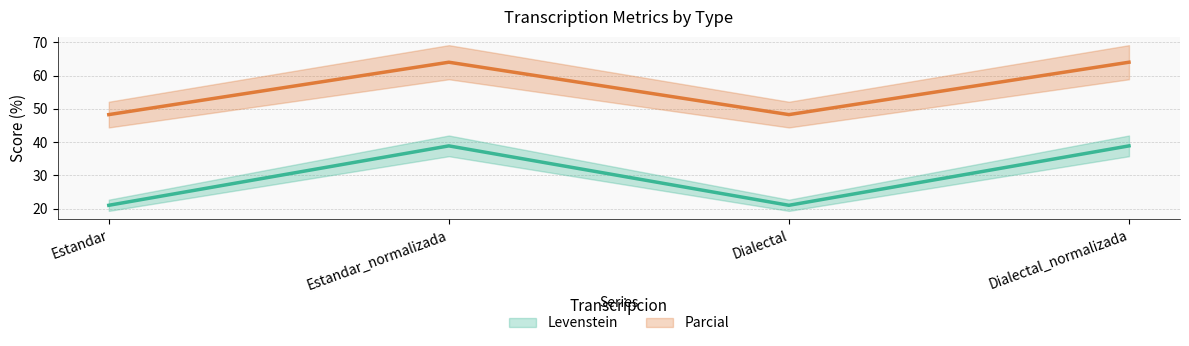

How many distinct data groups are displayed?

2